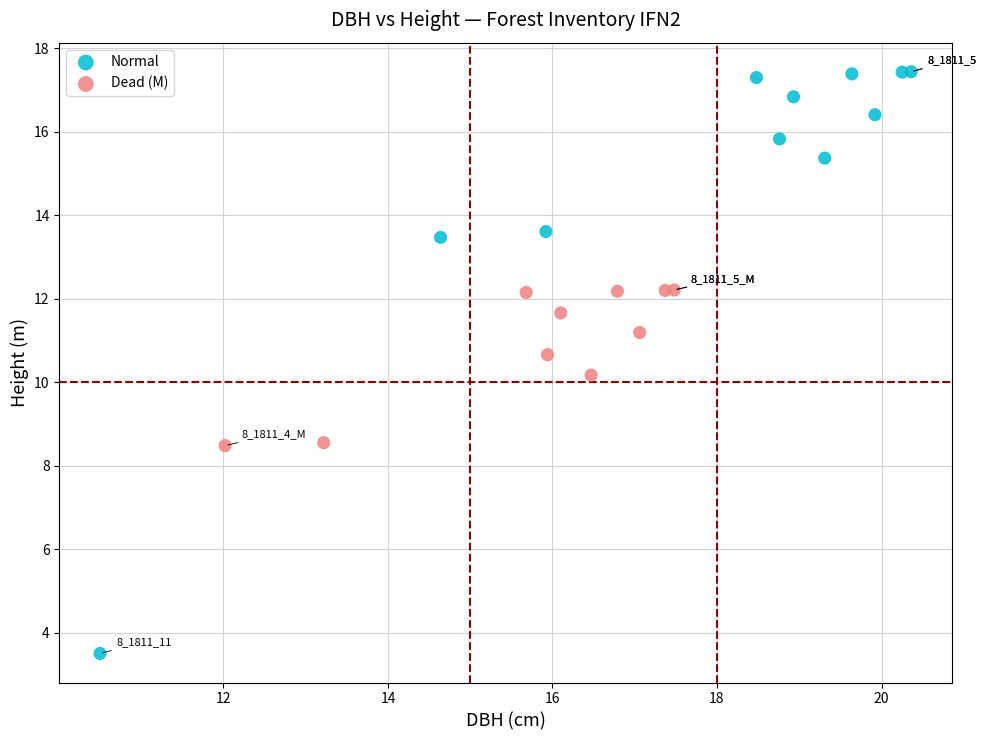

Which series reaches the maximum Y coordinate?

Normal